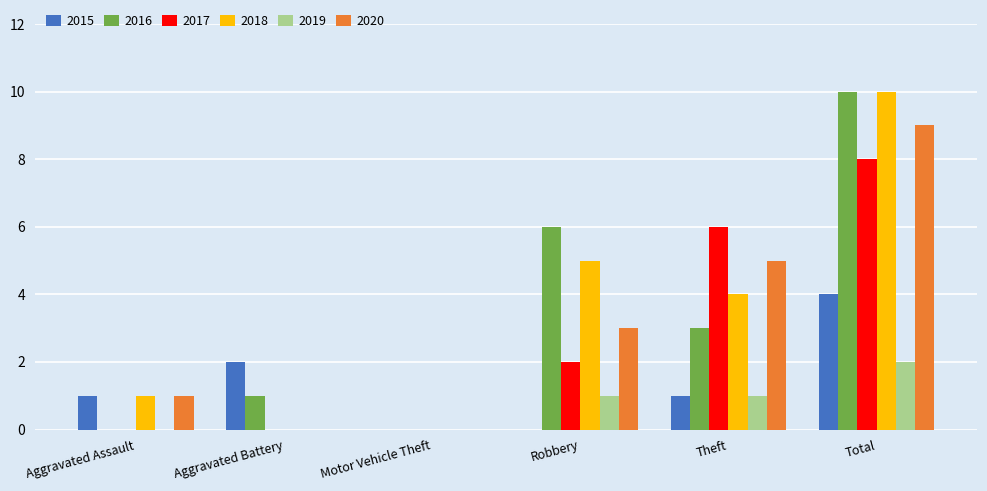

Which series changed the most between Theft and Total?

2016